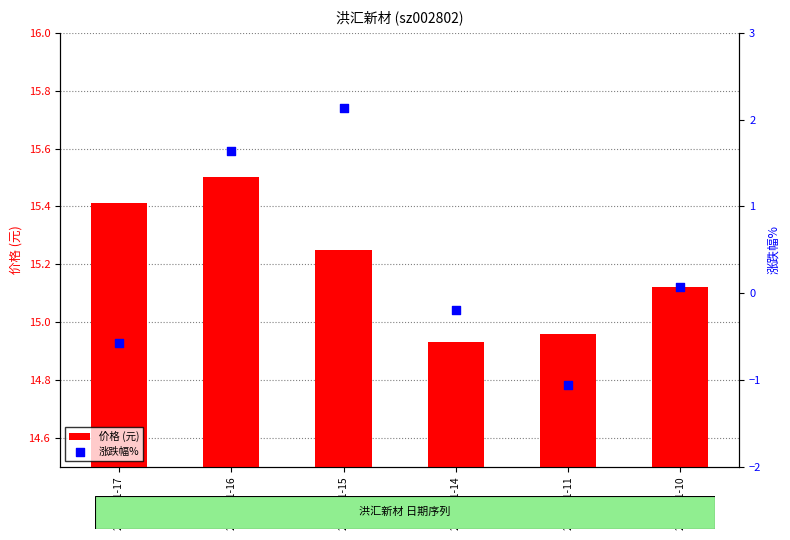

At how many categories does at least one series exceed -1?

6